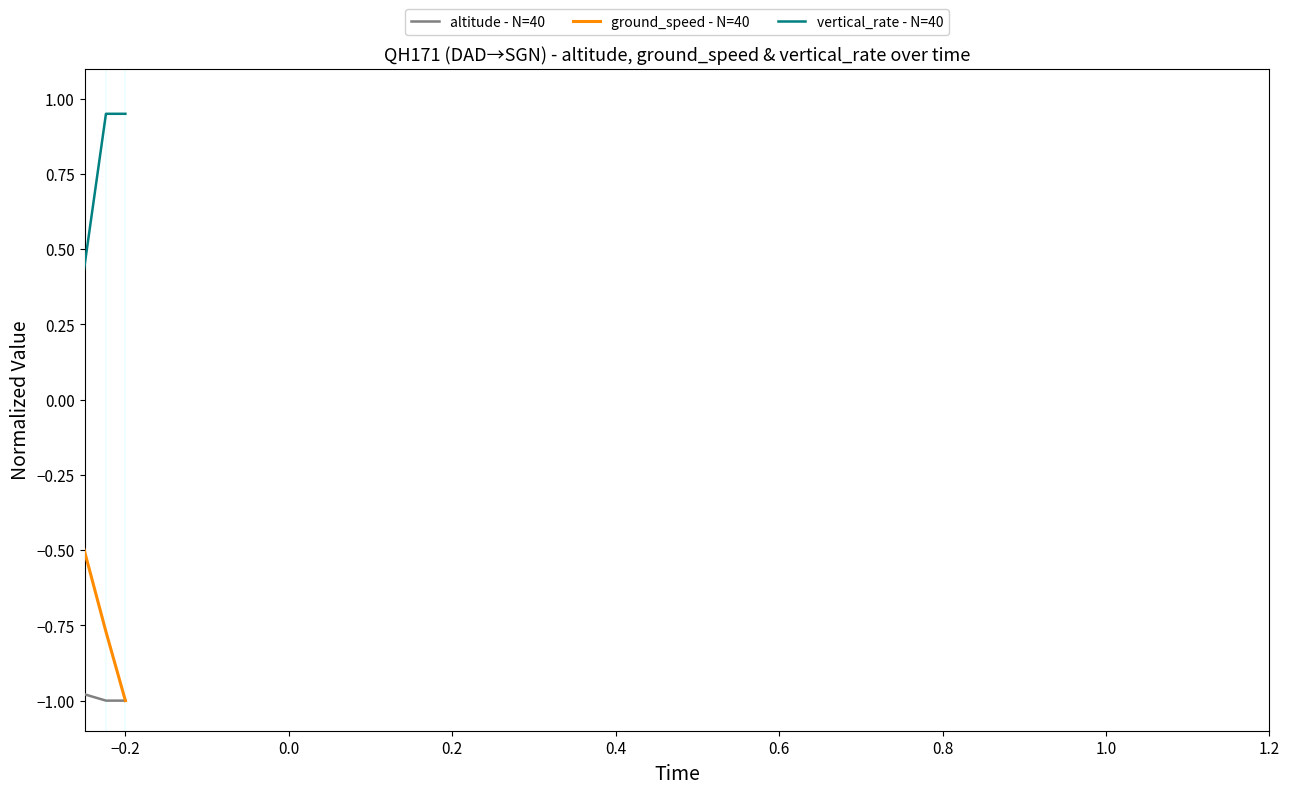

What is the sum of all ground_speed - N=40 values?

17.4